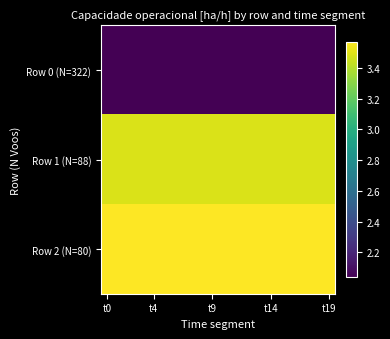

At which category is the sum across all series the highest?

t0